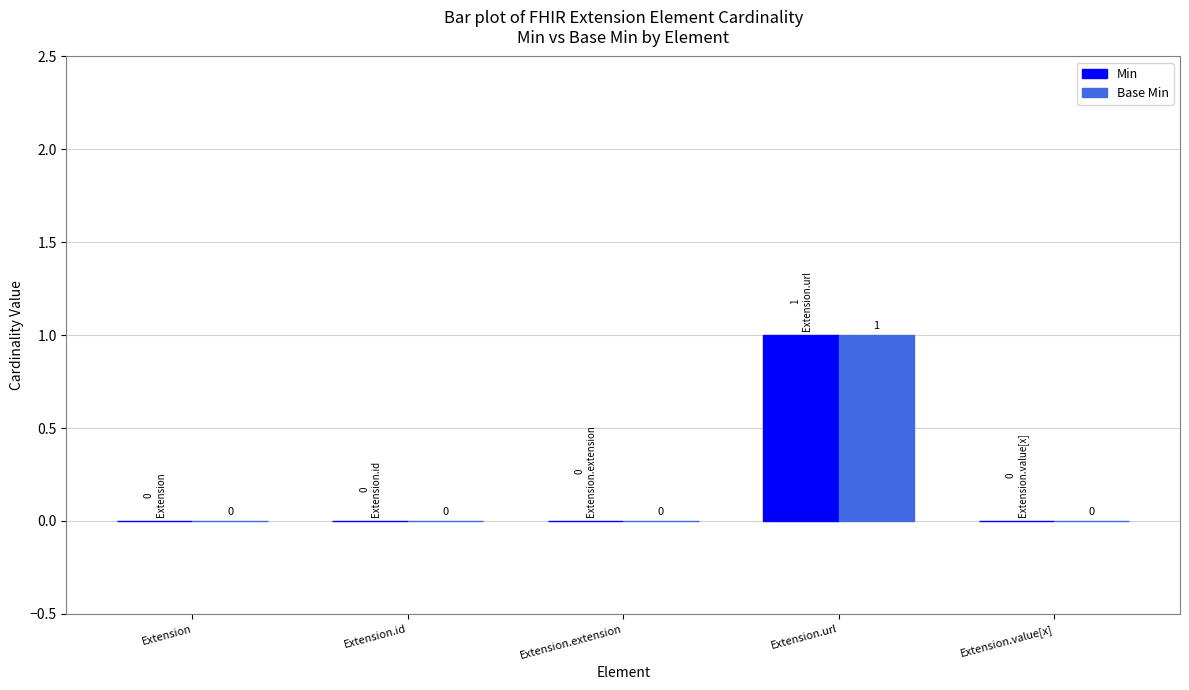

Reading left to right, transcribe all the data shown in this chart.

Min: Extension=0	Extension.id=0	Extension.extension=0	Extension.url=1	Extension.value[x]=0
Base Min: Extension=0	Extension.id=0	Extension.extension=0	Extension.url=1	Extension.value[x]=0